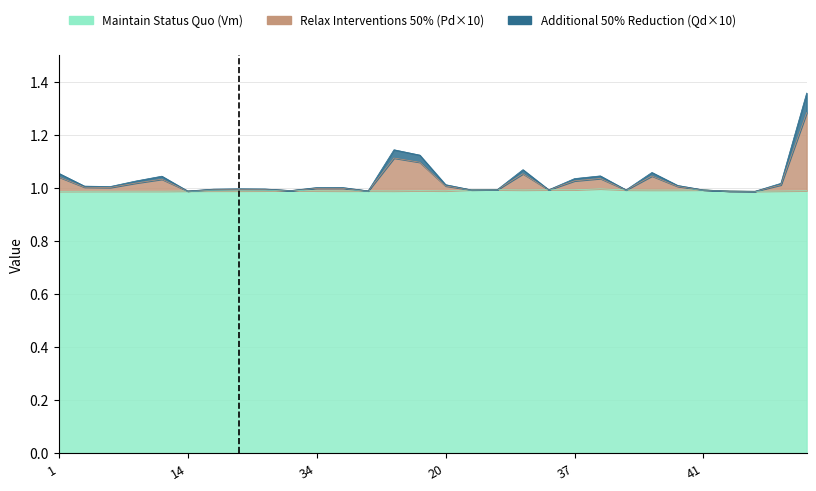

At which label is Vm closest to 0?

1